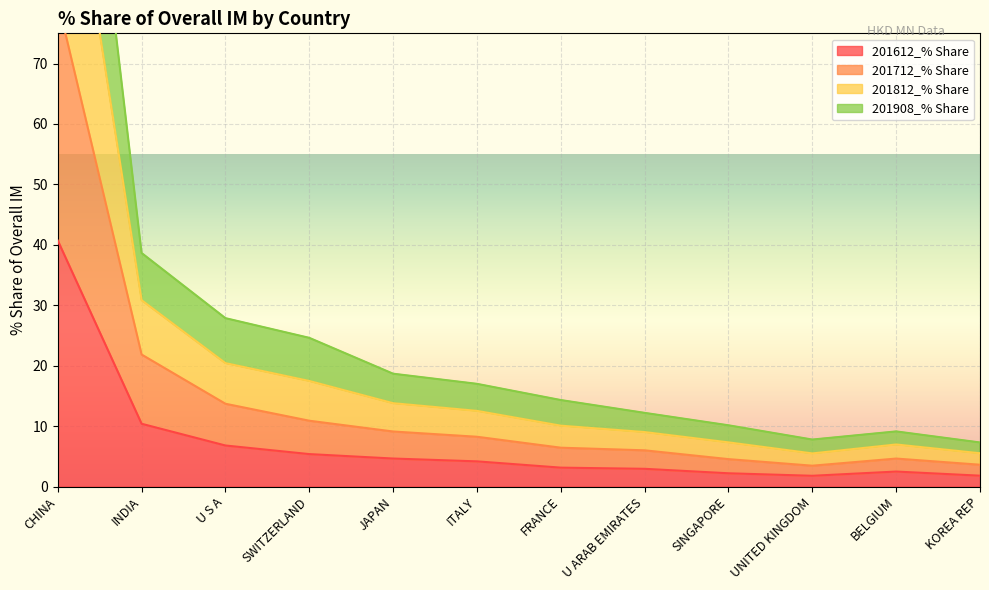

Which series has the largest total across all categories?

201812_% Share